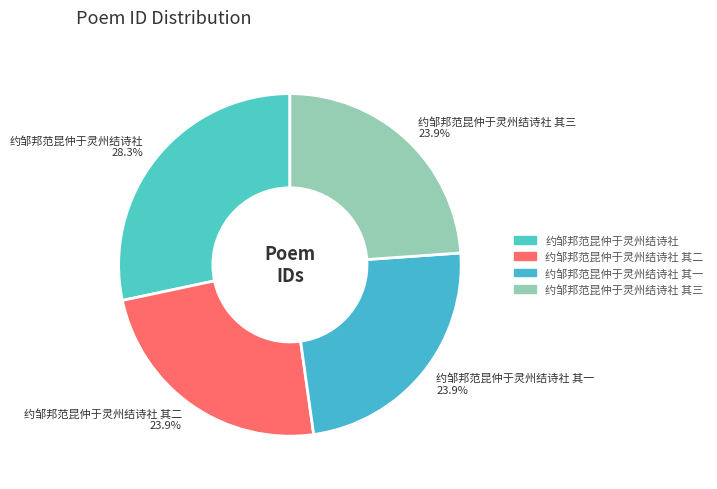

Approximately how many times larger is the value at 约邹邦范昆仲于灵州结诗社 其三 compared to 约邹邦范昆仲于灵州结诗社 其二?

1.0